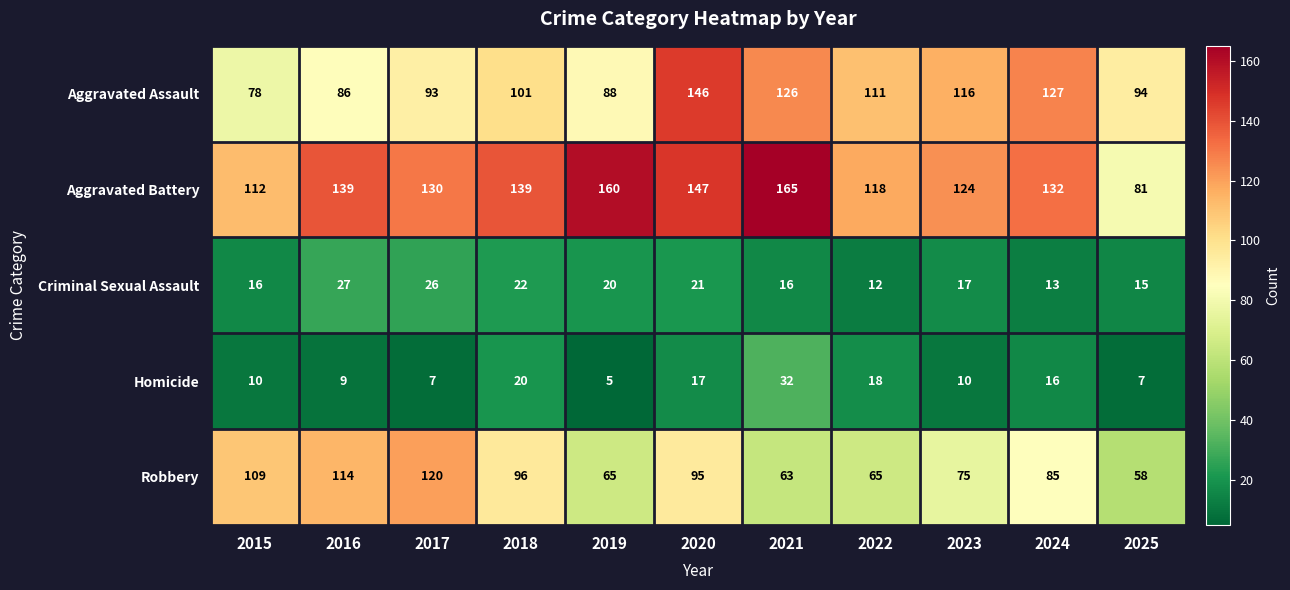

At 2016, list the series in order from largest to smallest.

Aggravated Battery, Robbery, Aggravated Assault, Criminal Sexual Assault, Homicide